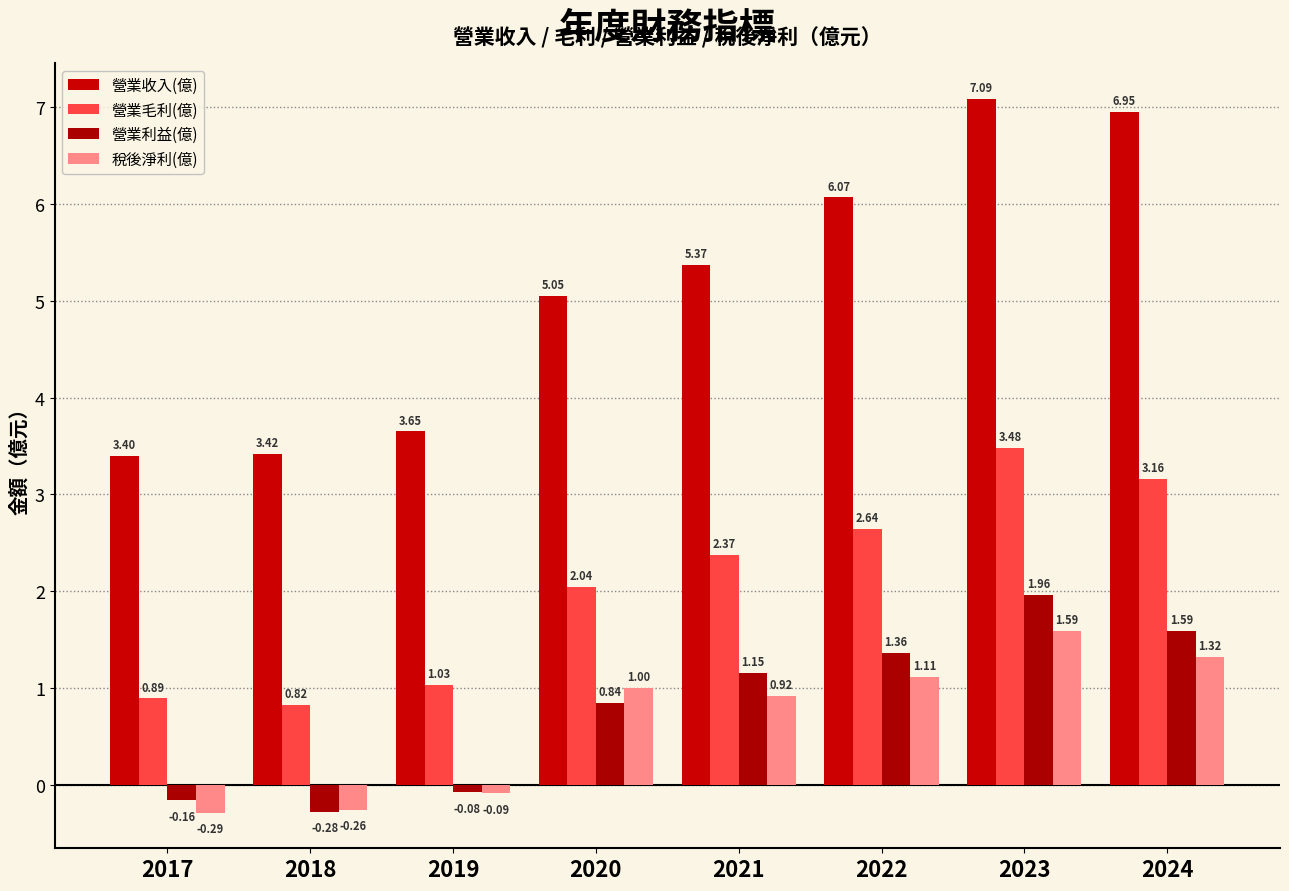

Between 2017 and 2023, which is larger?

2023